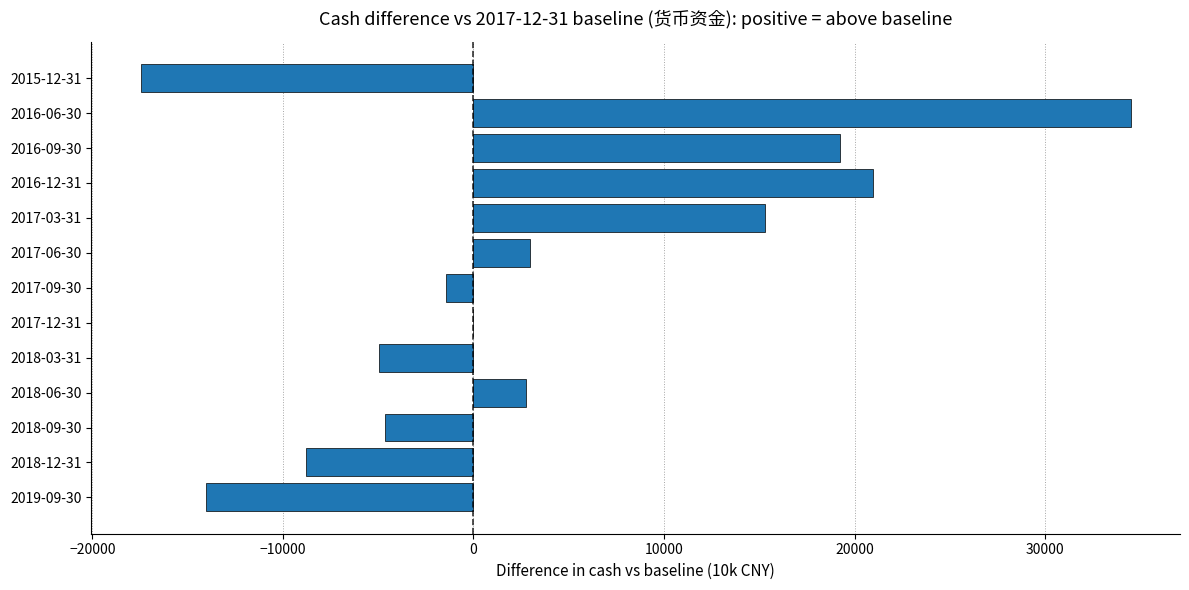

The value at 2018-09-30 is -4620. True or false?

True